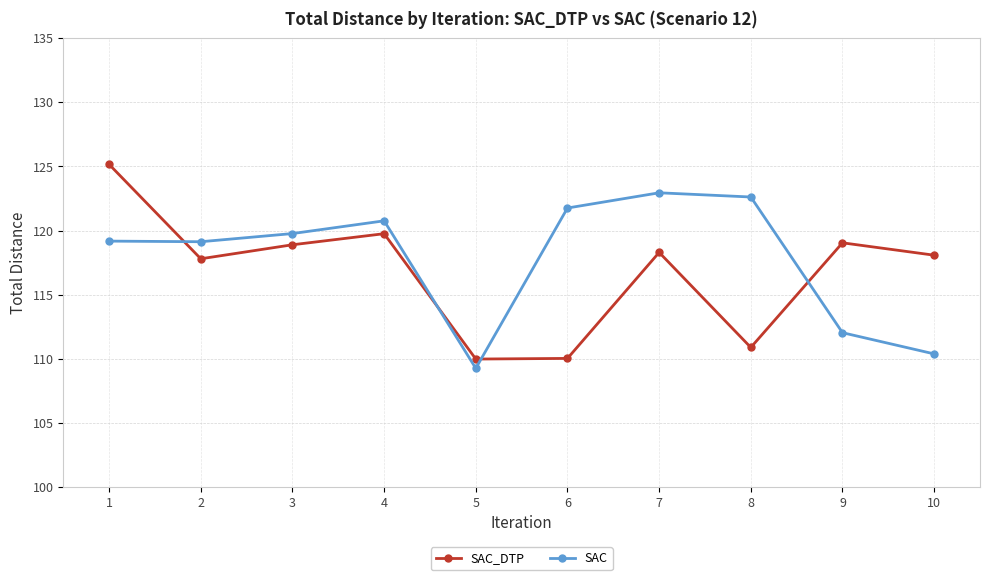

How many interior local peaks does the SAC series have?

2